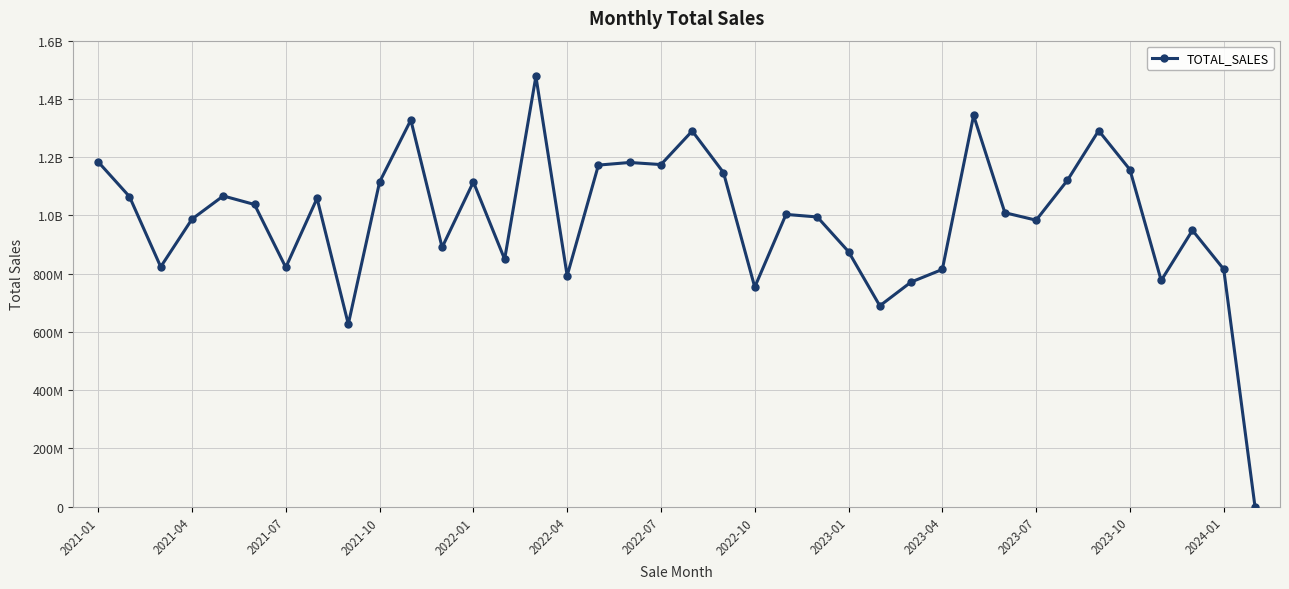

Does the chart have visible grid lines?

Yes